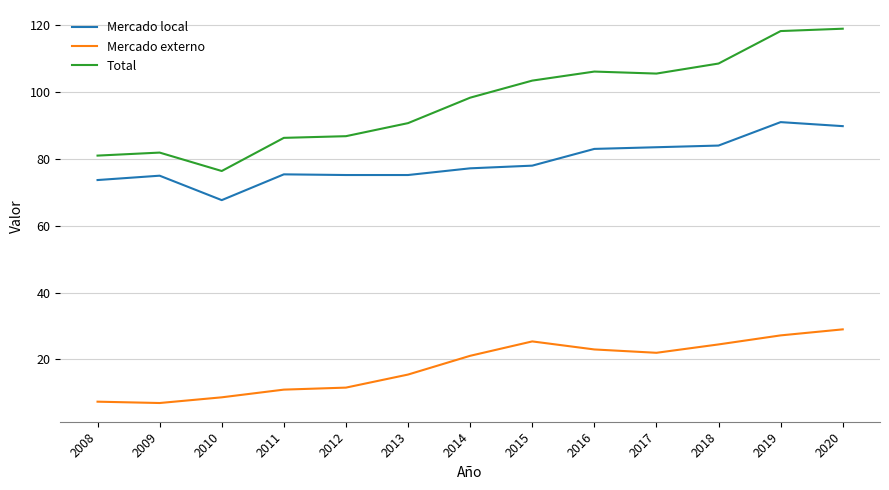

What is the smallest value displayed?

7.0